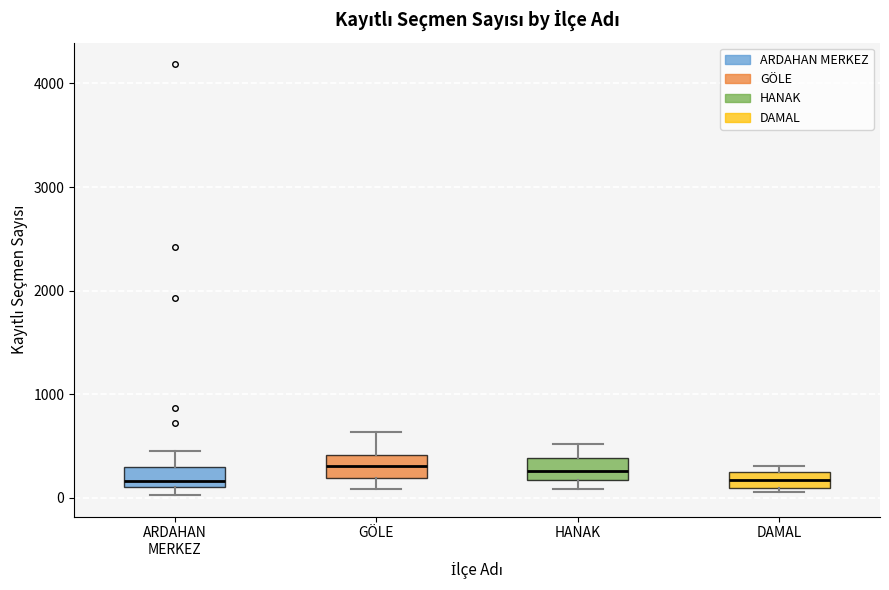

Reading left to right, read every box against the y-axis: the position of its median line, the range the box covers, and the ends of its whiskers. The values are not printed on the chart, so give them approximately, as read against the axis.

ARDAHAN MERKEZ: median 200, box 100 to 300, whiskers 0 to 500
GÖLE: median 300, box 200 to 400, whiskers 100 to 600
HANAK: median 300, box 200 to 400, whiskers 100 to 500
DAMAL: median 200 (inside the box), box 100 to 200, whiskers 100 (just below the box's lower edge) to 300